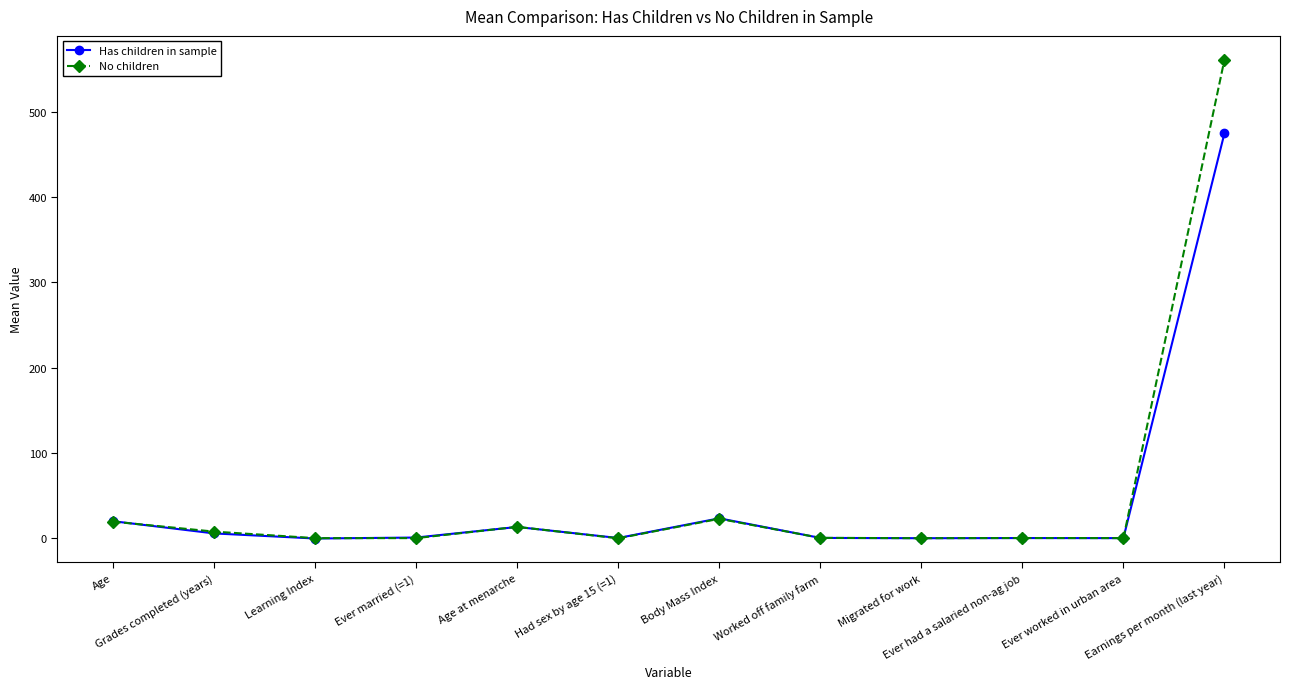

List the series in order of their peak value, lowest first.

Has children in sample, No children